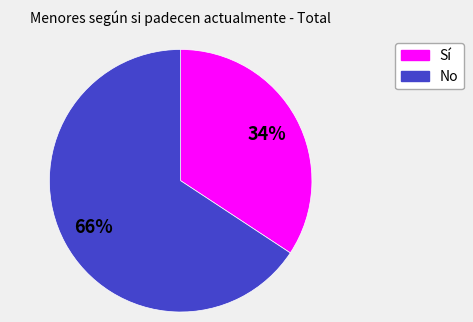

Which slice represents more than half of the pie?

No